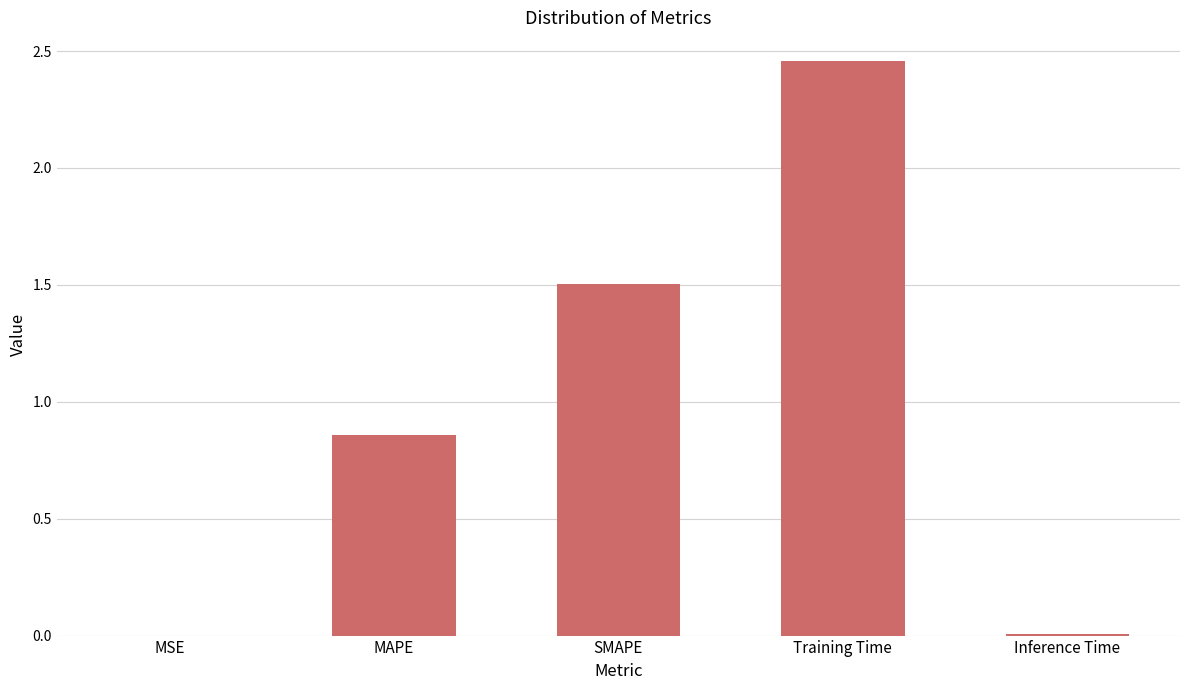

At which label is the value closest to 1?

MAPE